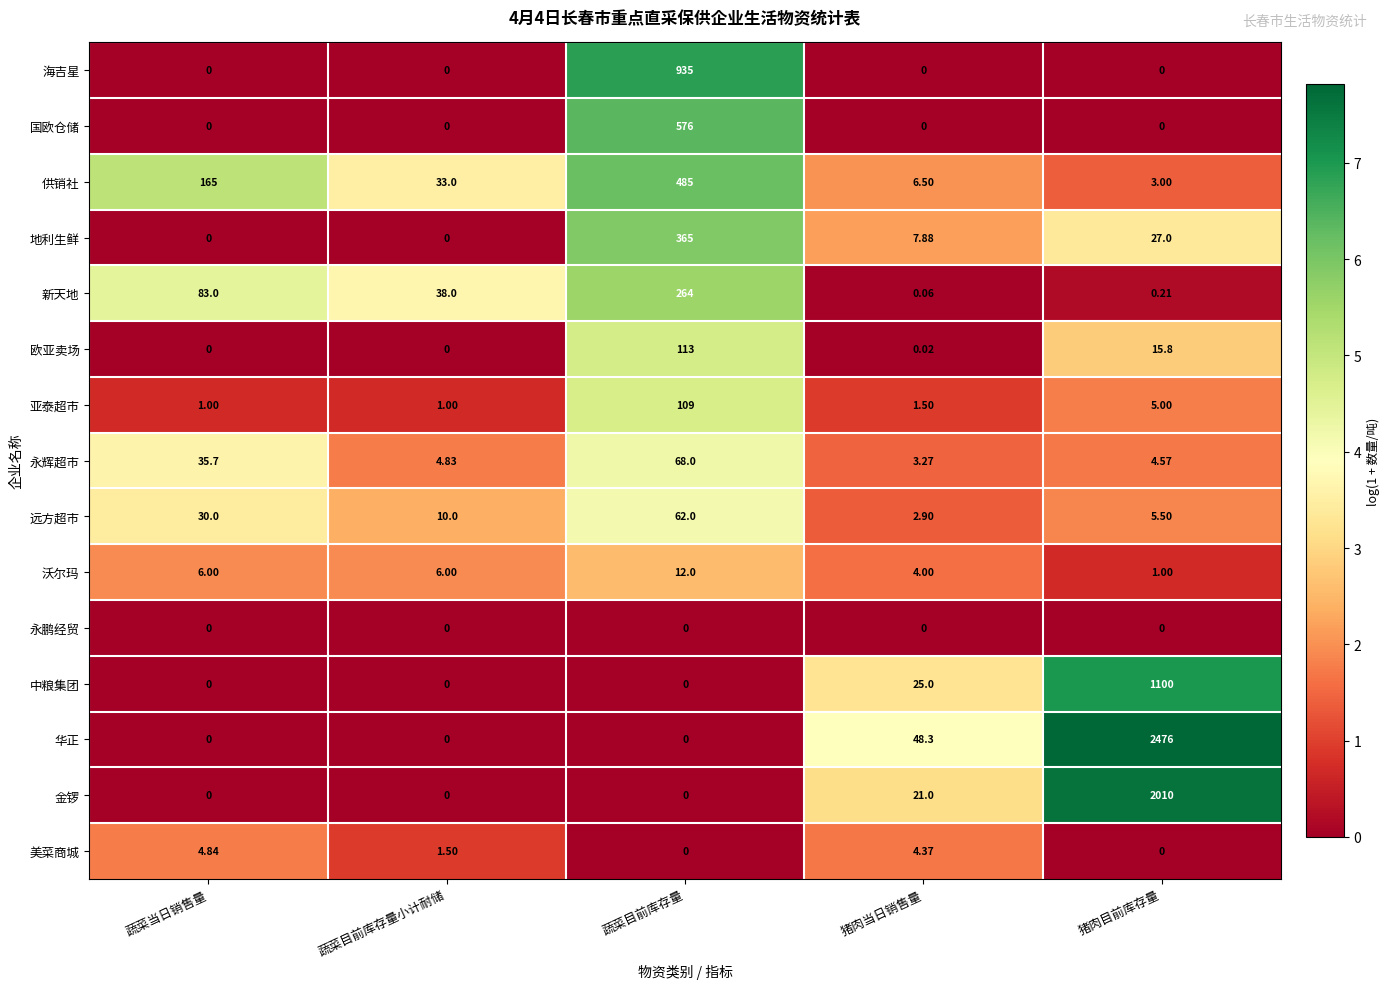

At which label does 永辉超市 first exceed 4?

蔬菜当日销售量